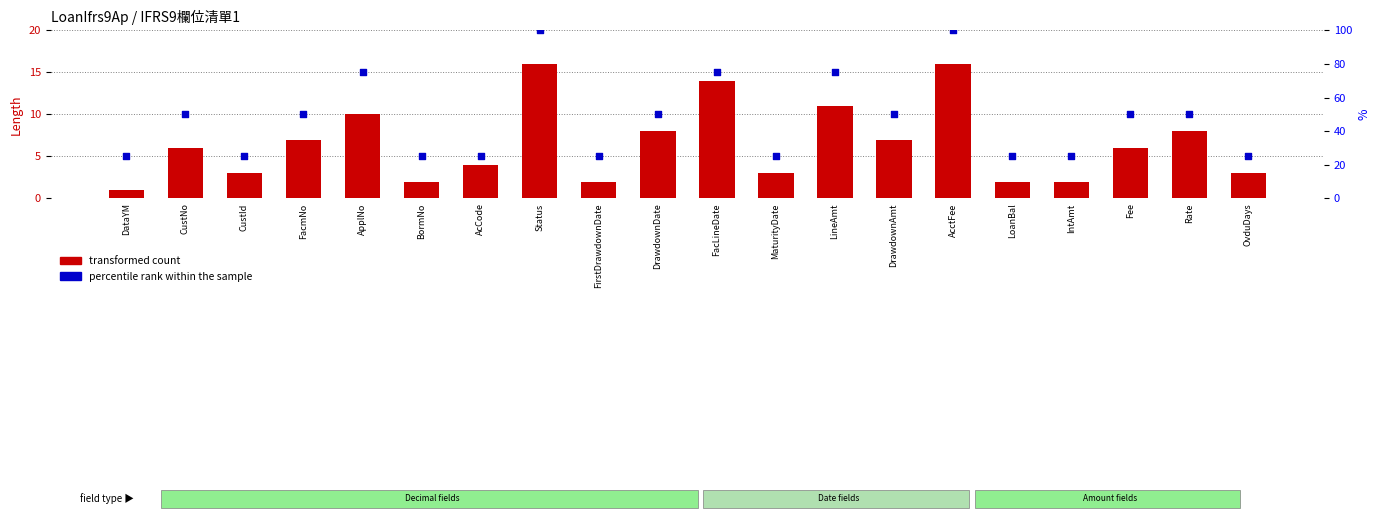

At how many categories does at least one series exceed 22?

20